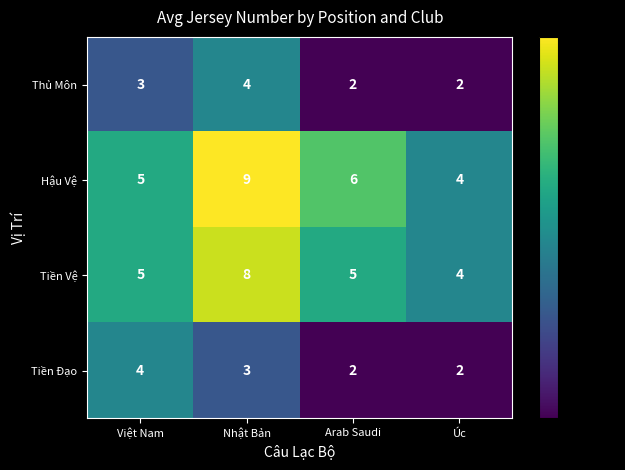

What is the maximum value shown in the chart?

9